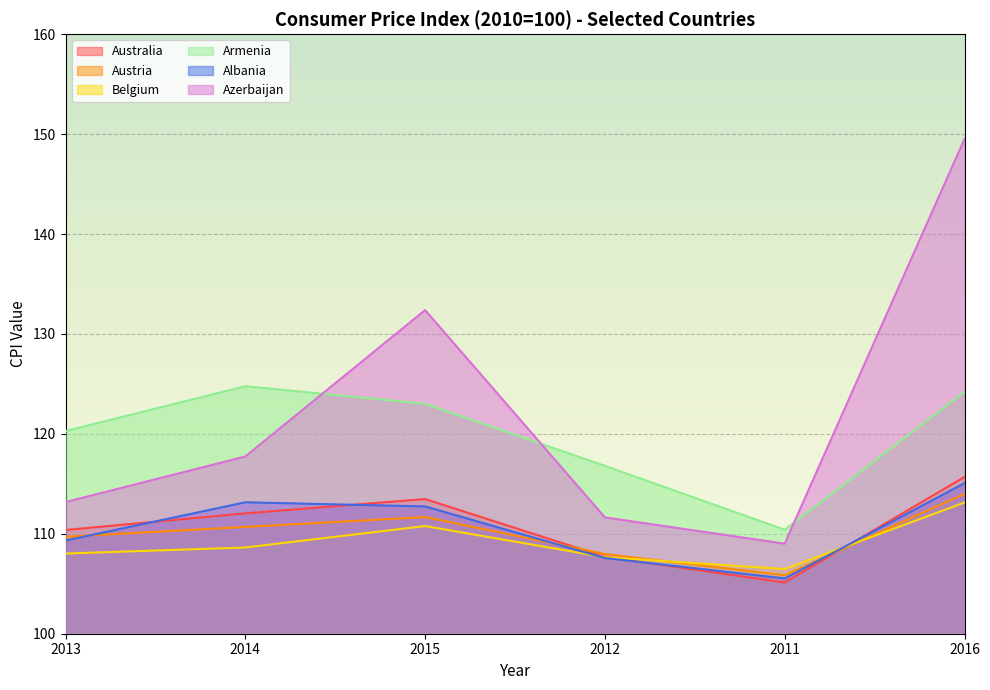

How many distinct data groups are displayed?

6